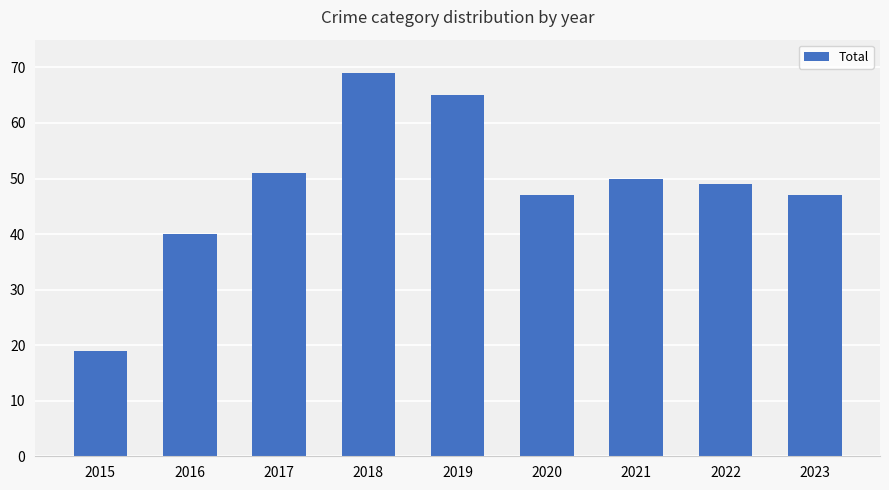

What is the difference between the maximum and minimum values?

50